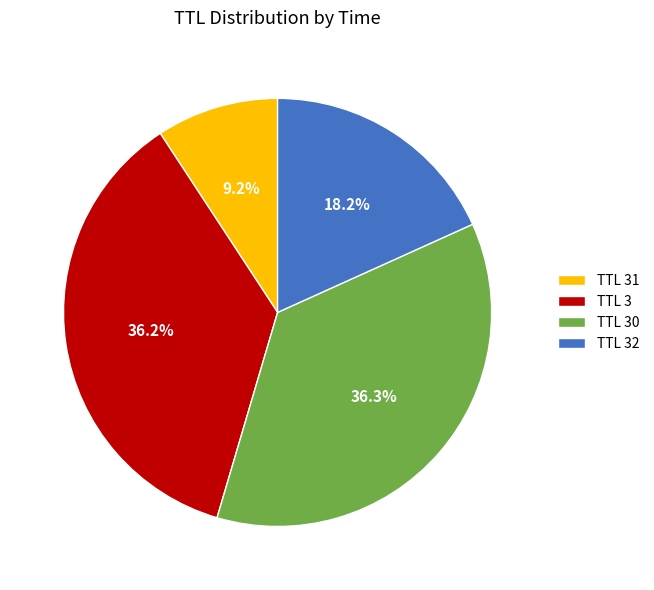

How many slices are in this pie chart?

4